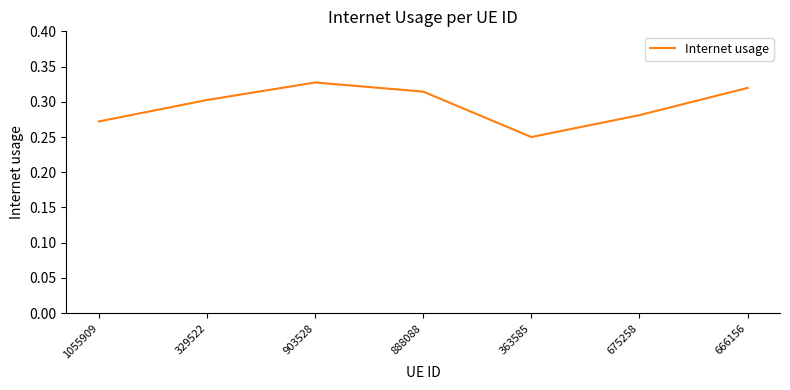

Between 666156 and 363585, which is larger?

666156